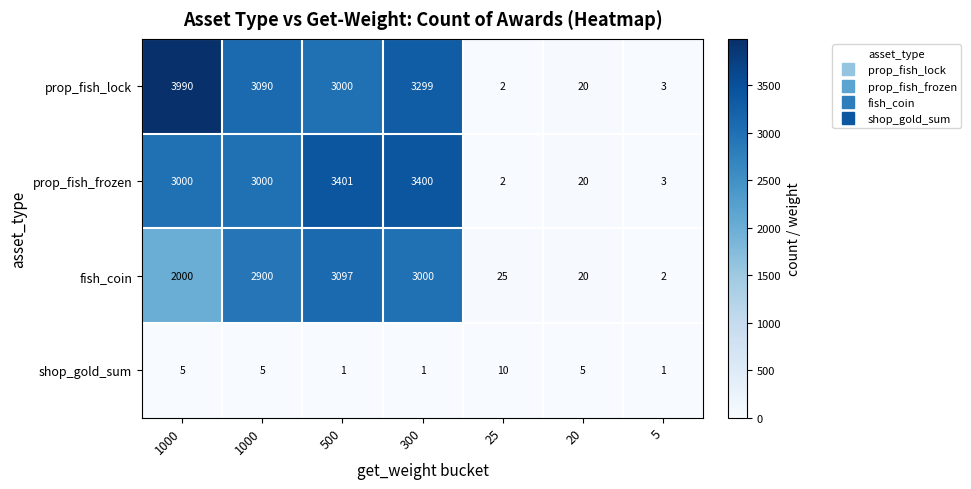

How many data points does each series have?

7